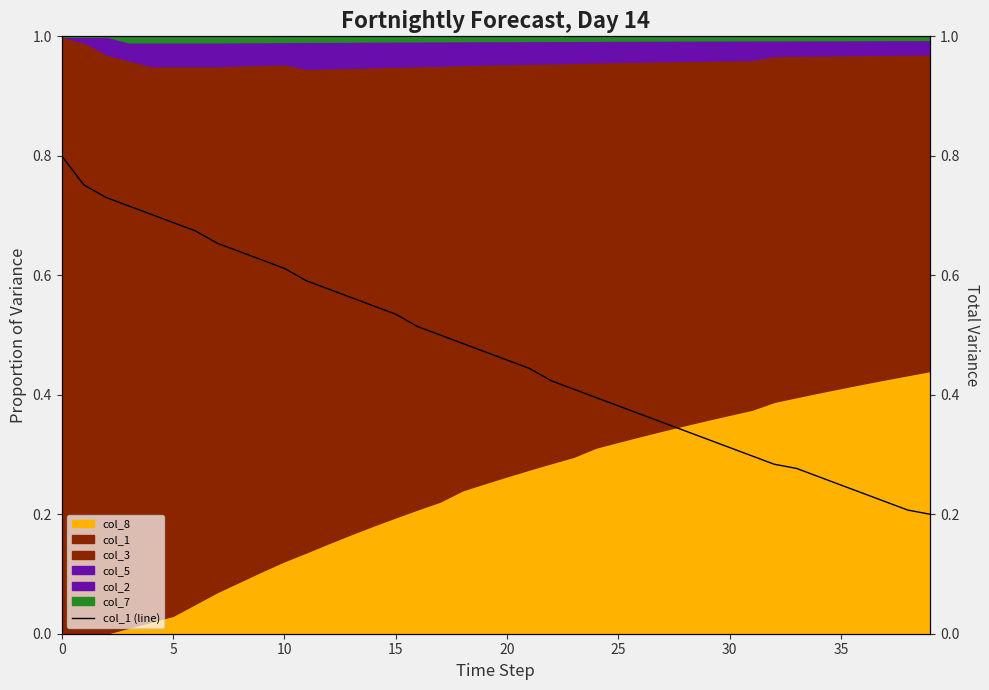

Count the values in the range 0 to 1.

40